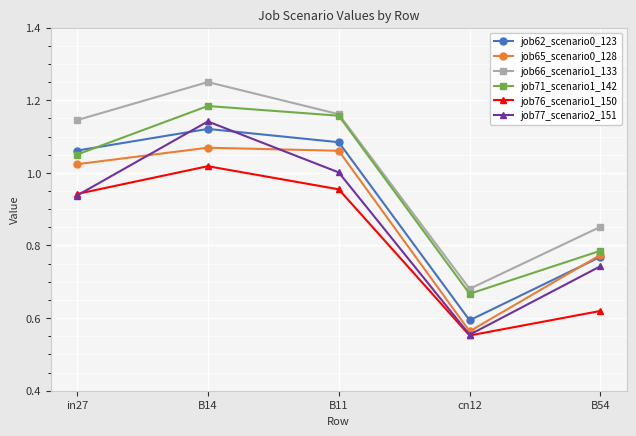

Where is the first local minimum for job71_scenario1_142?

cn12